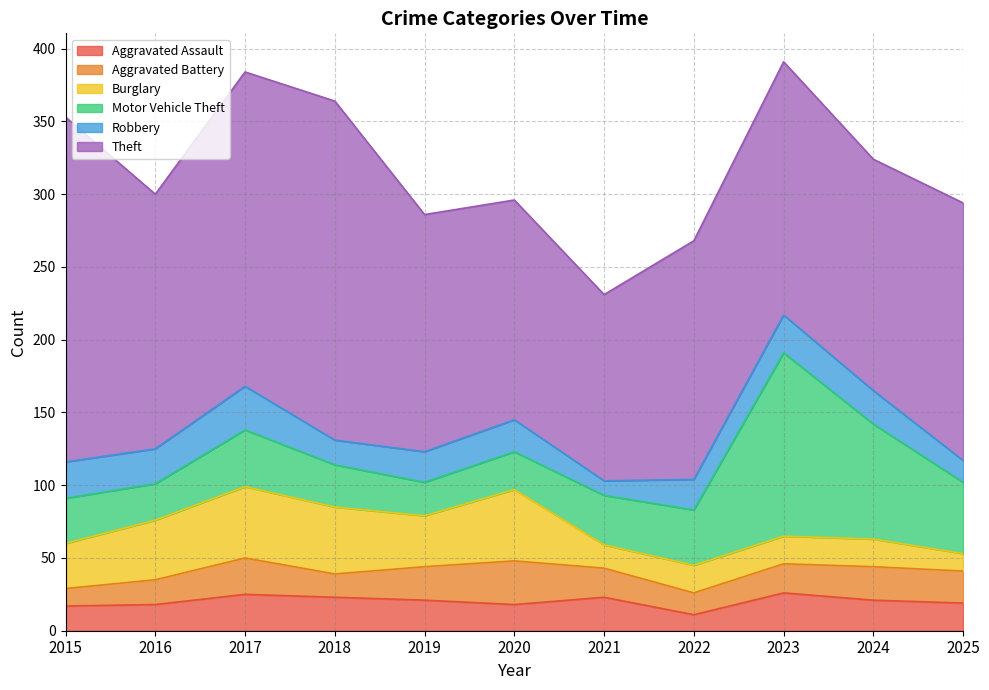

Does the chart have visible grid lines?

Yes